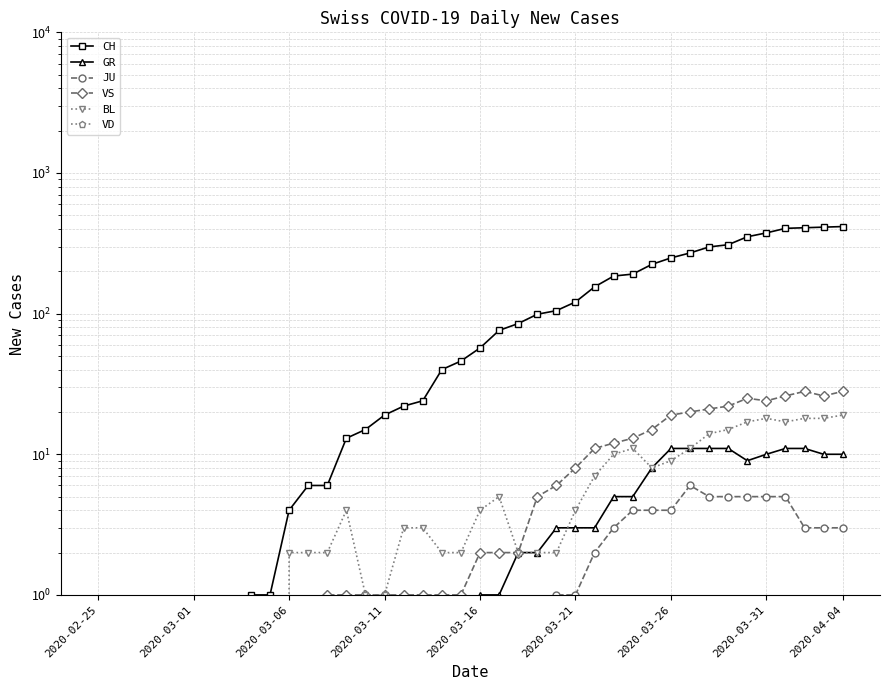

What is the difference between the second highest and minimum values in the CH series?

412